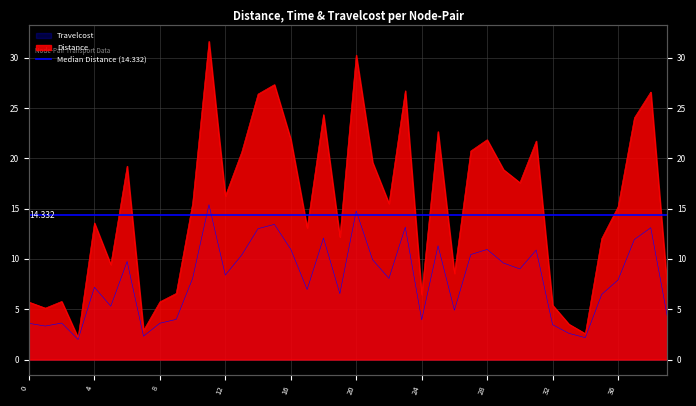

At which category does the chart reach its peak across all series?

11